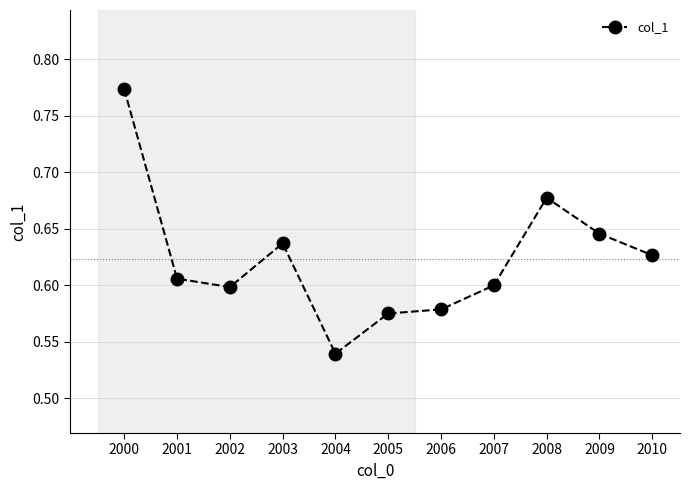

How many distinct data groups are displayed?

1